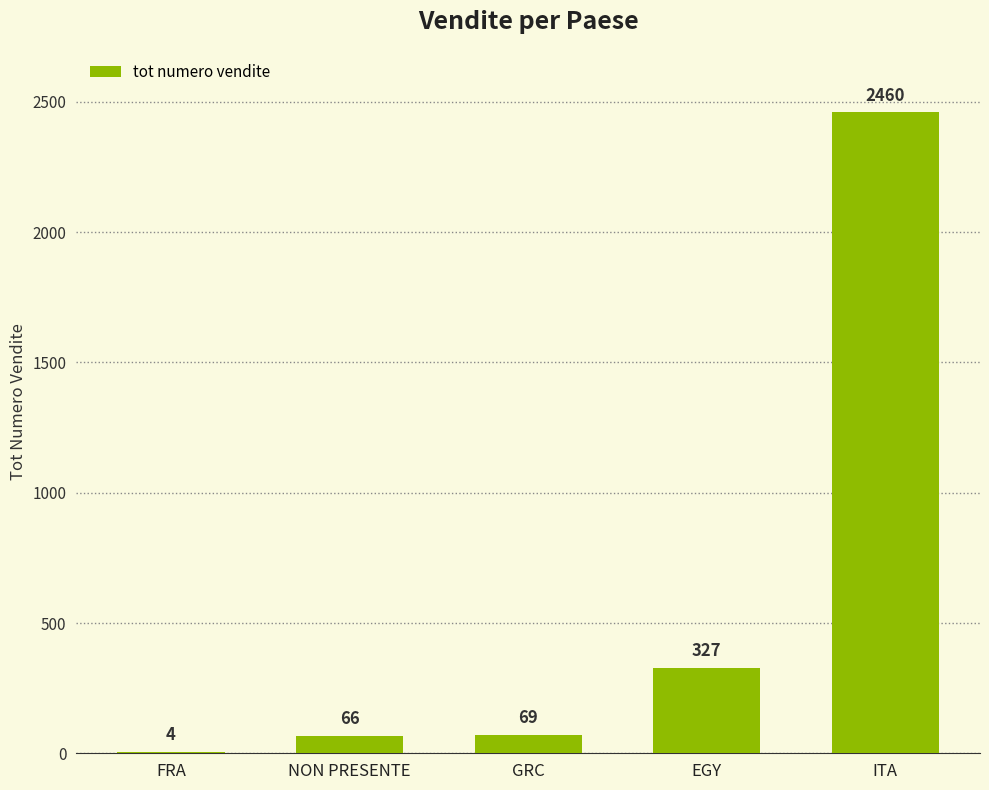

How many data points does each series have?

5